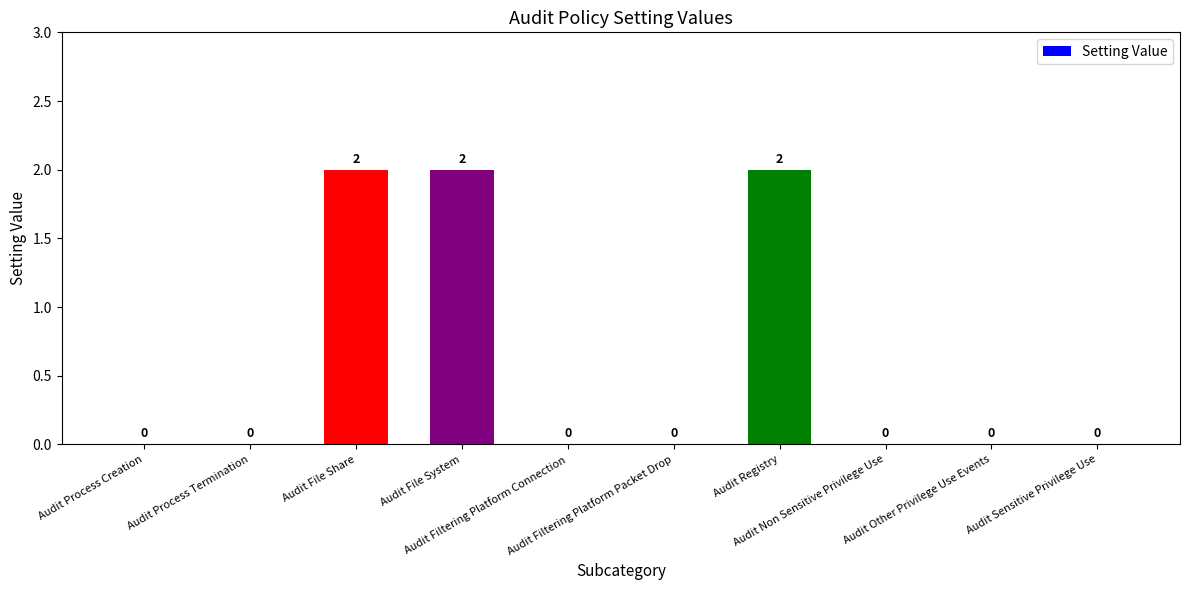

Is it true that the value at Audit Sensitive Privilege Use is 1?

False